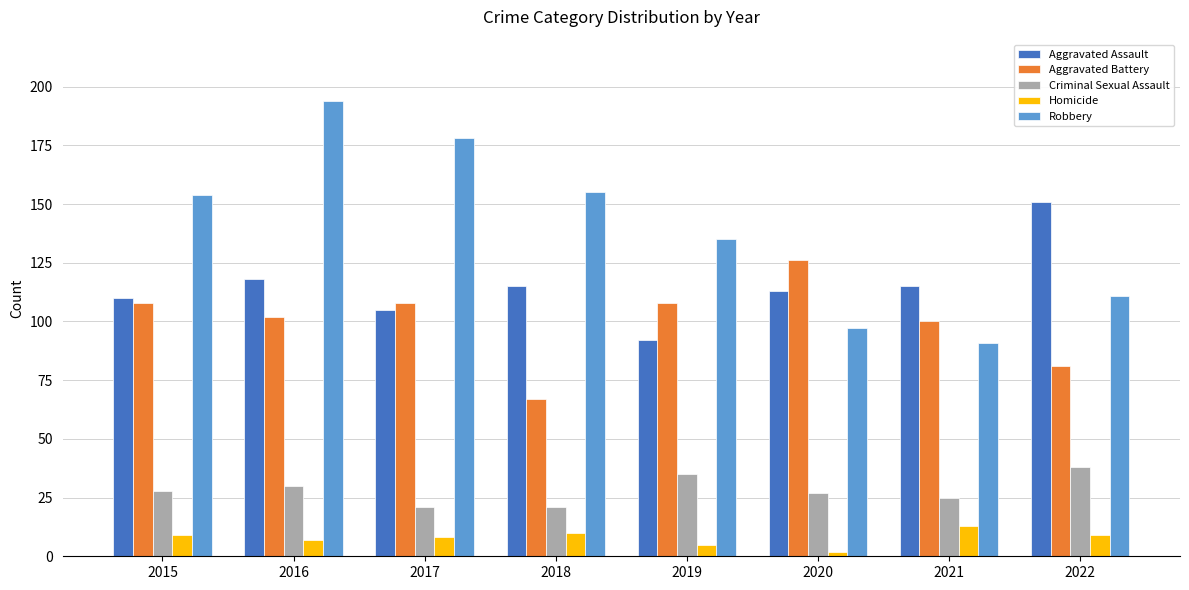

What is the spread (max minus min) of values at 2022?

142